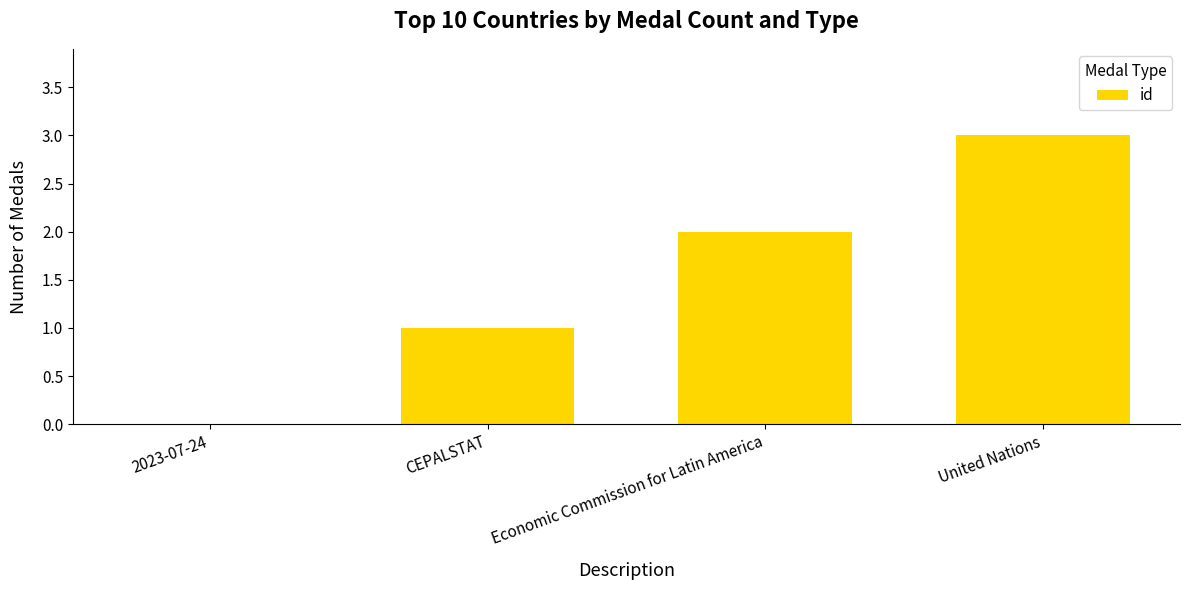

Between CEPALSTAT and United Nations, which is larger?

United Nations